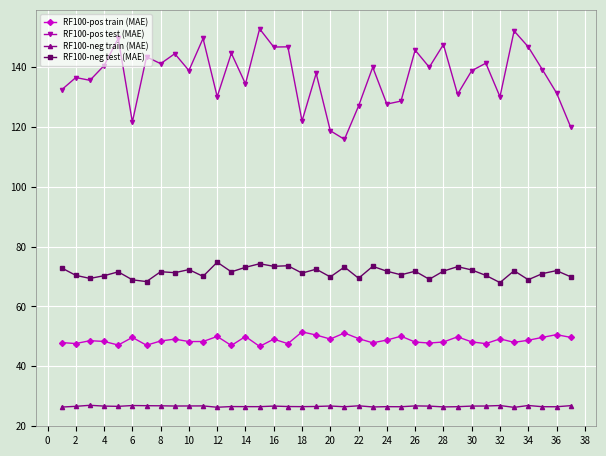

Which series has the largest range (max minus min)?

RF100-pos test (MAE)